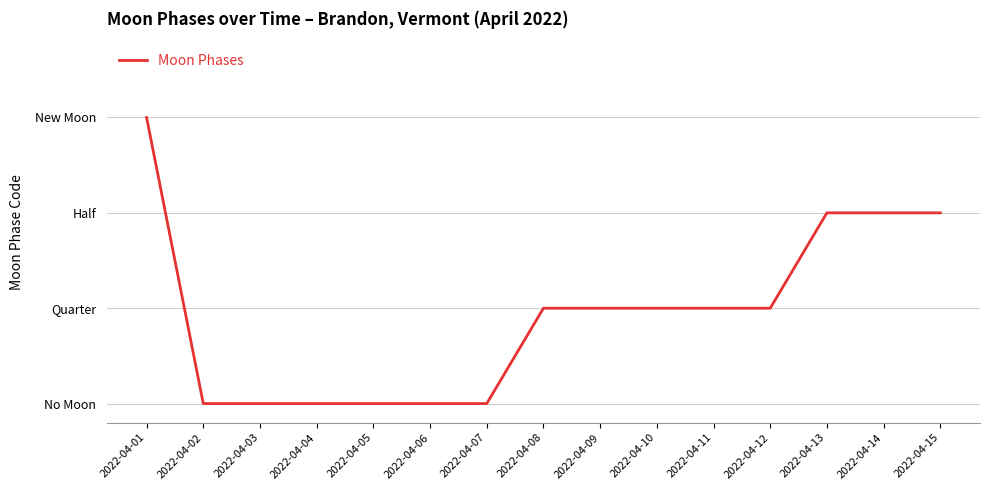

Is this an area chart (filled region under the line)?

No